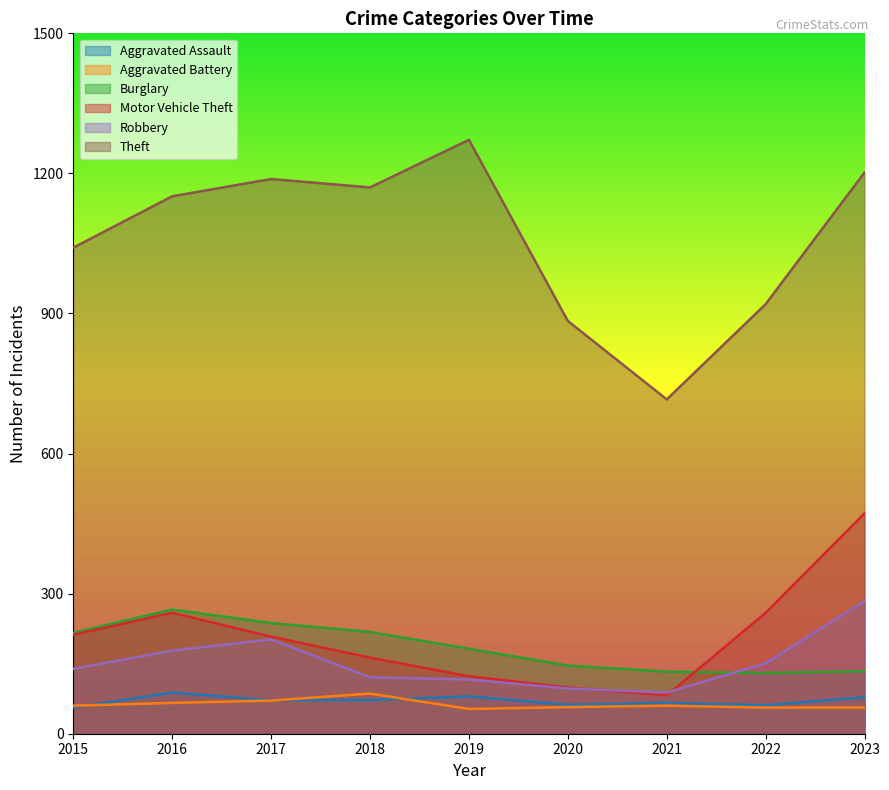

Does the chart display data point markers on the line(s)?

No